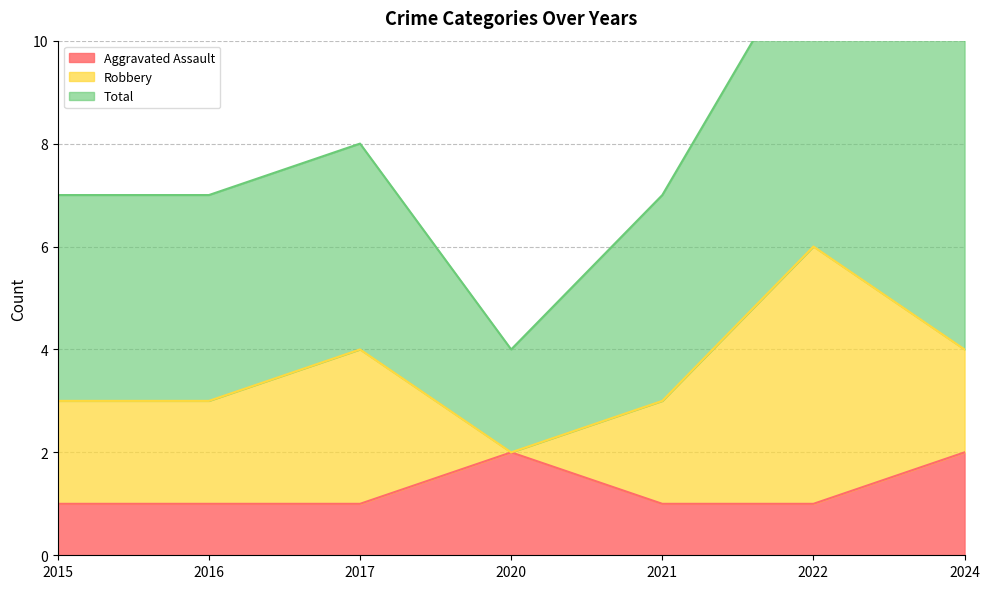

Which series has the largest total across all categories?

Total